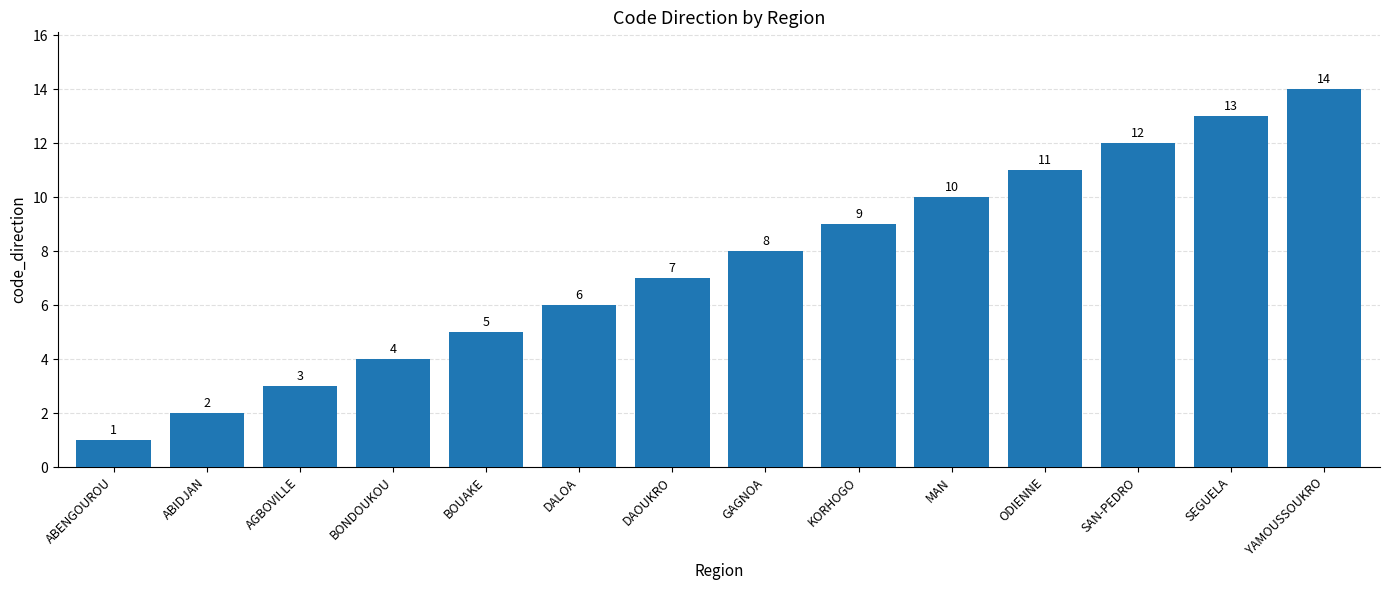

Reading left to right, extract all data points from this chart.

ABENGOUROU=1	ABIDJAN=2	AGBOVILLE=3	BONDOUKOU=4	BOUAKE=5	DALOA=6	DAOUKRO=7	GAGNOA=8	KORHOGO=9	MAN=10	ODIENNE=11	SAN-PEDRO=12	SEGUELA=13	YAMOUSSOUKRO=14